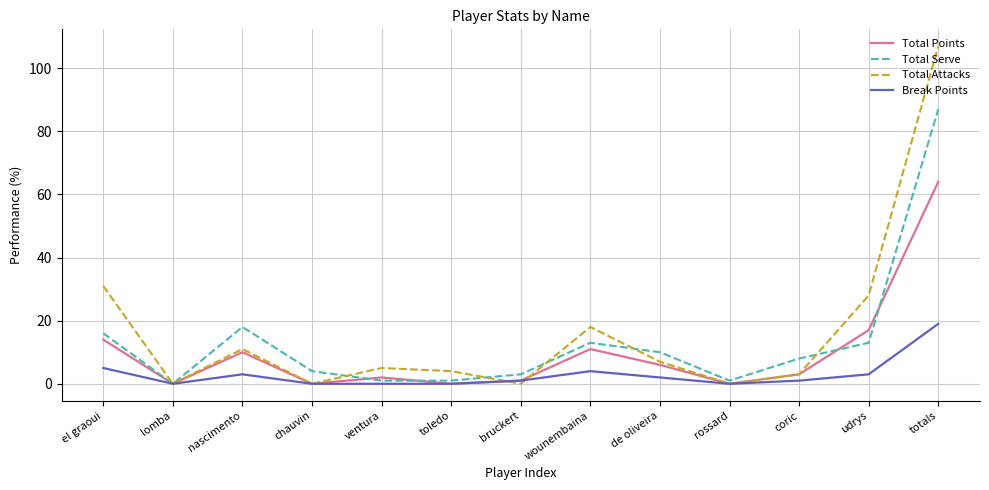

Where is the first local maximum for Break Points?

nascimento